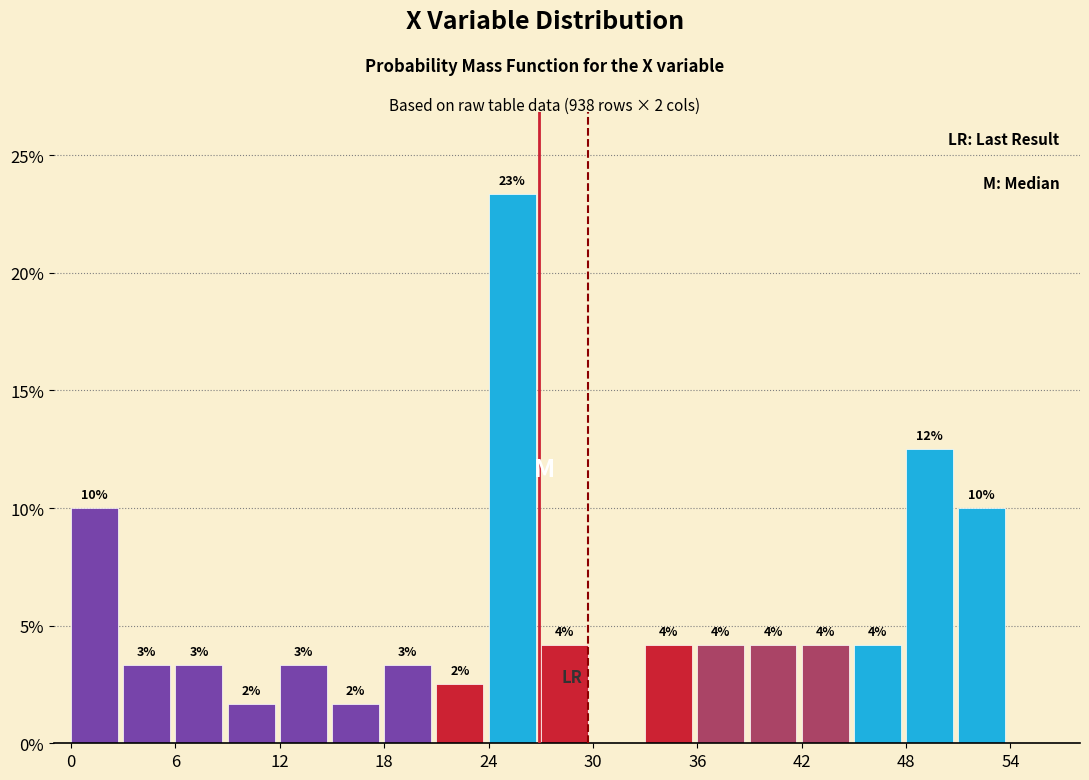

Around what value on the x-axis is the tallest bar? Give the approximate position of its centre, as read against the axis.

25